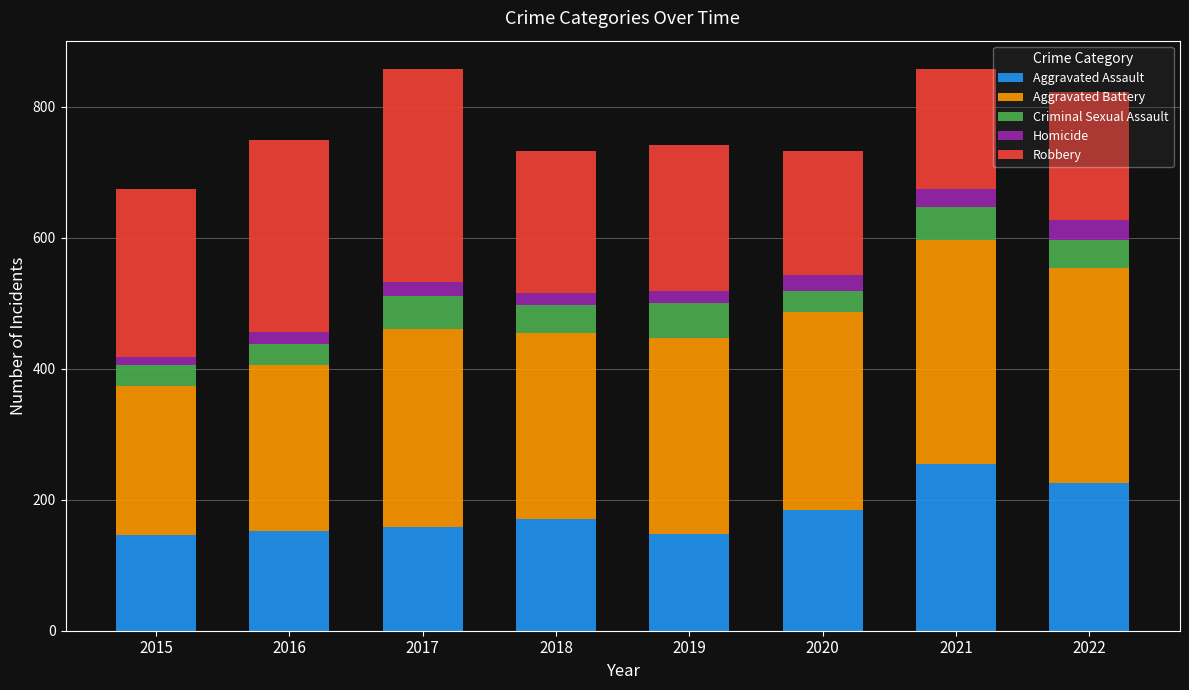

True or false: Aggravated Assault has a value of 65 at 2019.

False